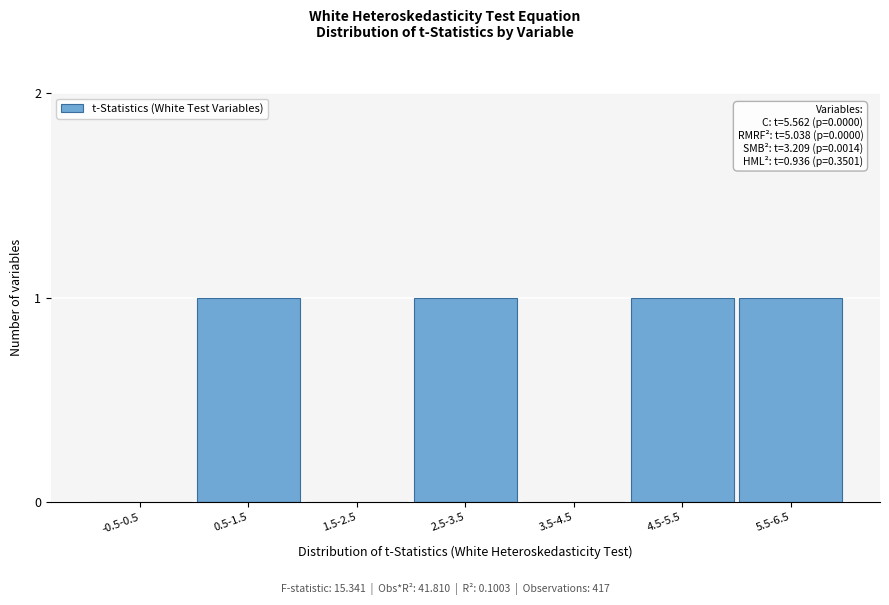

Reading left to right, list all the values displayed in this chart.

-0.5-0.5=0	0.5-1.5=1	1.5-2.5=0	2.5-3.5=1	3.5-4.5=0	4.5-5.5=1	5.5-6.5=1